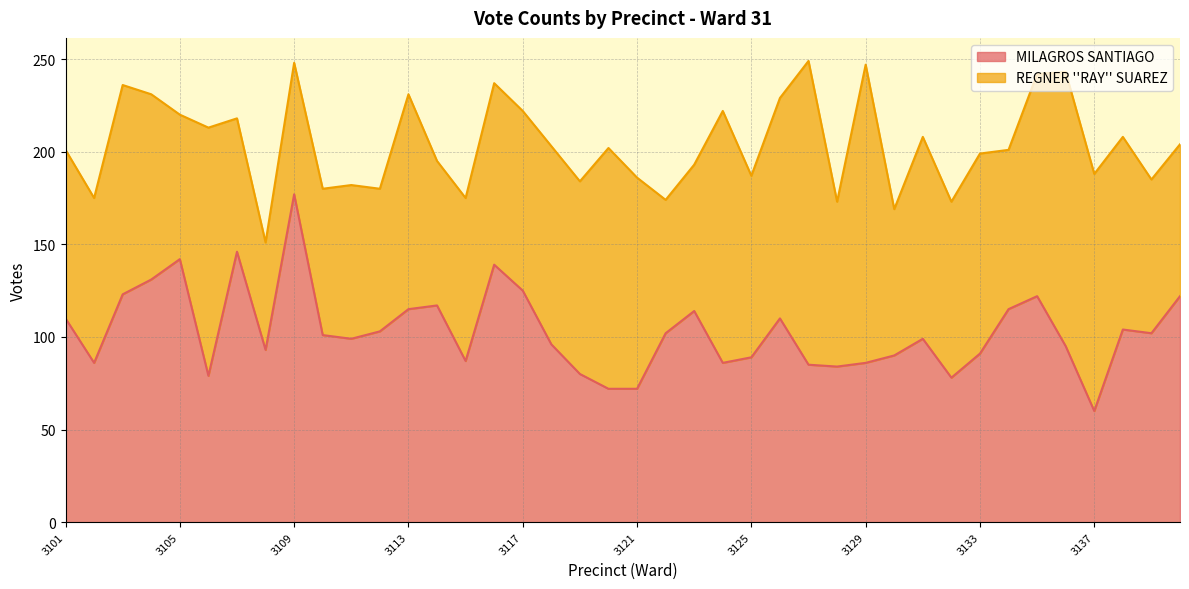

Reading right to left, what are all the values shown in this chart?

122	102	104	60	95	122	115	91	78	99	90	86	84	85	110	89	86	114	102	72	72	80	96	125	139	87	117	115	103	99	101	177	93	146	79	142	131	123	86	110